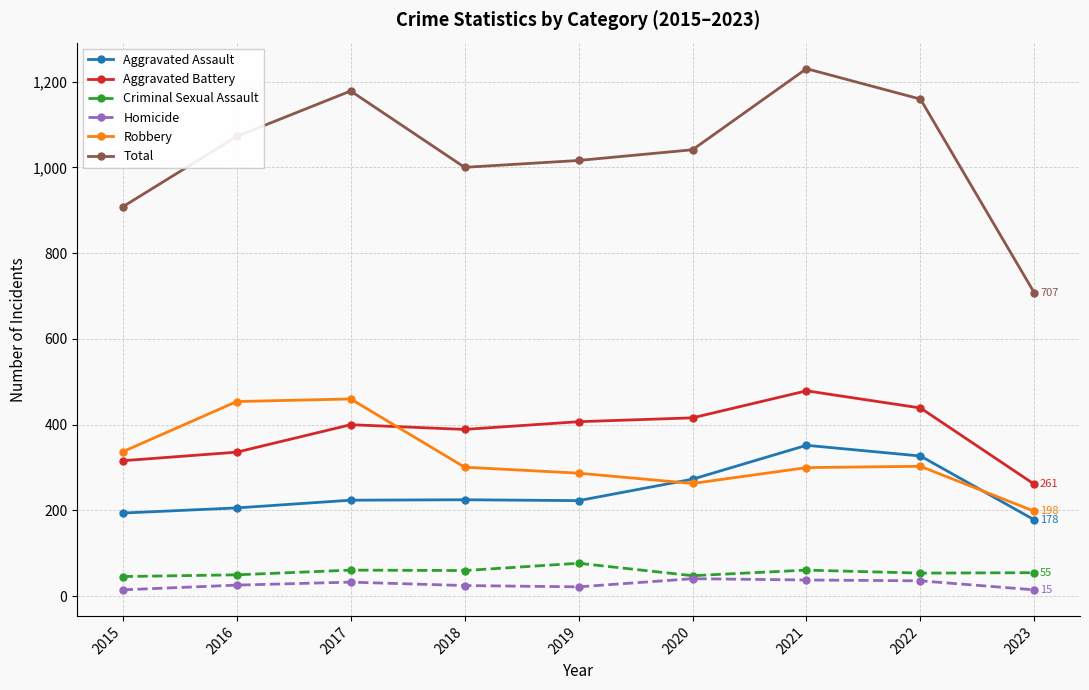

What is the approximate value of Total at 2018?

1000